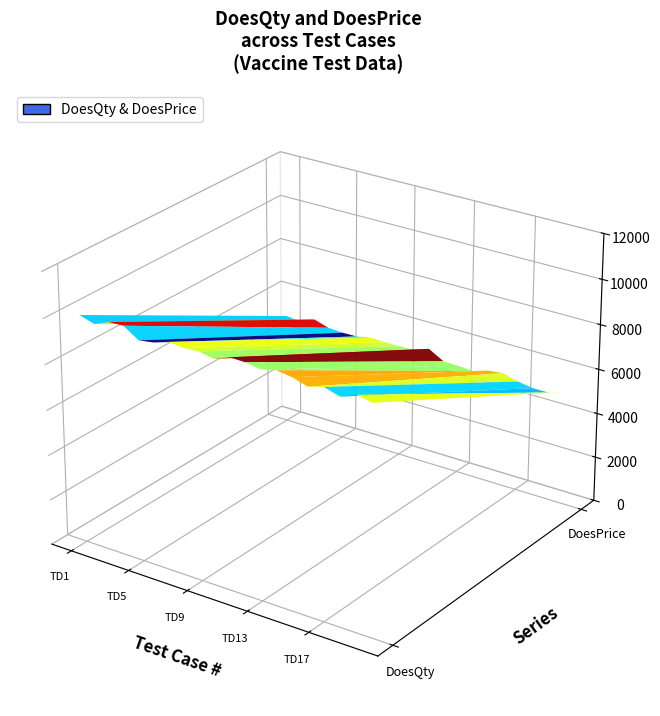

Reading right to left, extract all data points from this chart.

DoesQty: TD20=10000	TD19=10000	TD18=10000	TD17=10000	TD16=10000	TD15=10000	TD14=10000	TD13=10000	TD12=10000	TD11=10000	TD10=10000	TD9=10000	TD8=10000	TD7=10000	TD6=10000	TD5=10000	TD4=10000	TD3=10000	TD2=10000	TD1=10000
DoesPrice: TD20=5000	TD19=5000	TD18=5000	TD17=5000	TD16=5000	TD15=5000	TD14=5000	TD13=5000	TD12=5000	TD11=5000	TD10=5000	TD9=5000	TD8=5000	TD7=5000	TD6=5000	TD5=5000	TD4=5000	TD3=5000	TD2=5000	TD1=5000